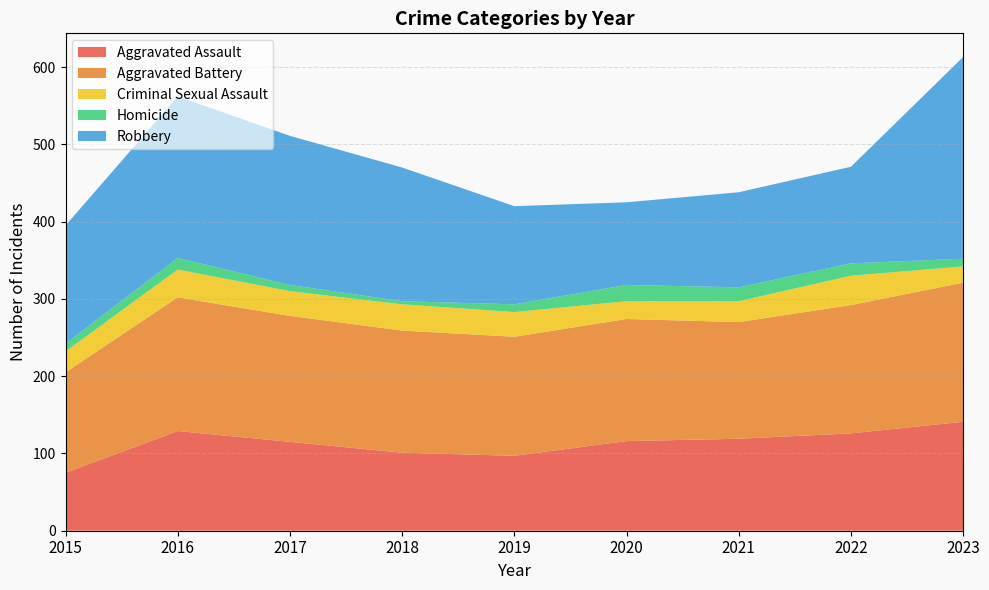

Reading right to left, extract all data points from this chart.

Aggravated Assault: 2023=141	2022=126	2021=119	2020=116	2019=97	2018=101	2017=115	2016=129	2015=75
Aggravated Battery: 2023=180	2022=166	2021=151	2020=158	2019=154	2018=158	2017=163	2016=173	2015=130
Criminal Sexual Assault: 2023=21	2022=38	2021=27	2020=23	2019=32	2018=34	2017=32	2016=36	2015=27
Homicide: 2023=10	2022=16	2021=18	2020=21	2019=10	2018=4	2017=8	2016=15	2015=10
Robbery: 2023=261	2022=125	2021=123	2020=107	2019=127	2018=173	2017=193	2016=209	2015=153